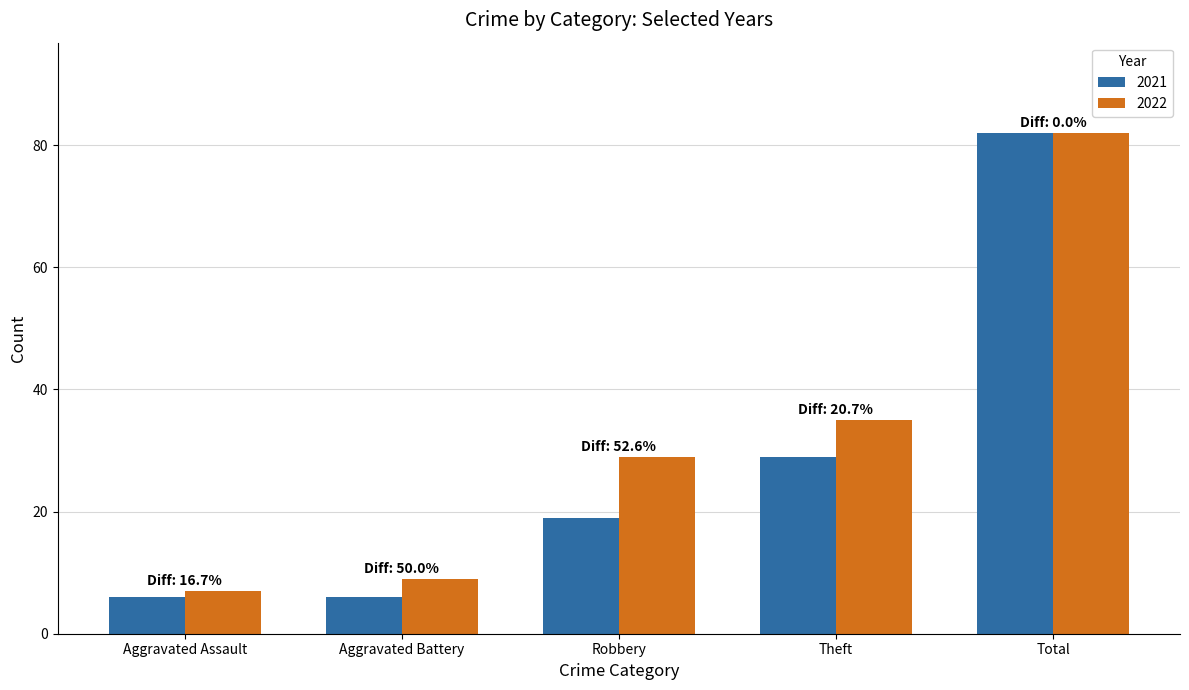

Rank the series at Robbery from highest to lowest value.

2022, 2021